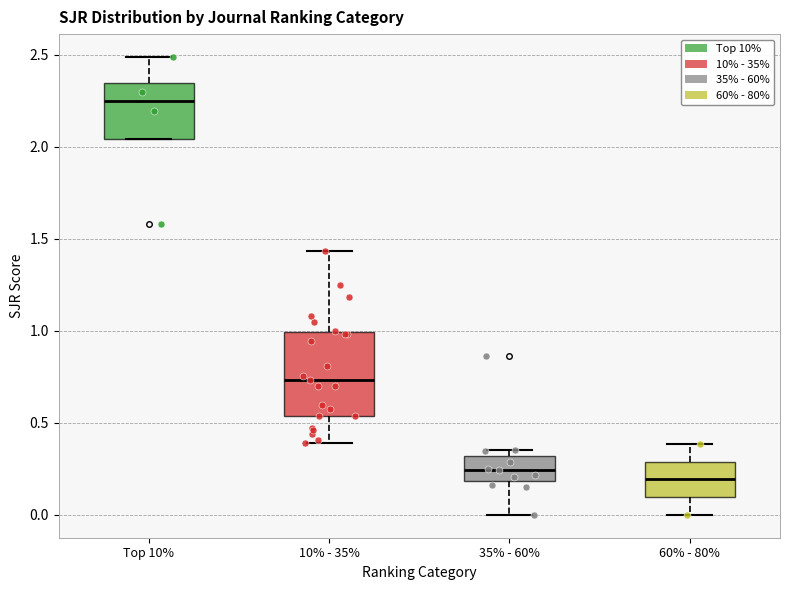

Where is the upper edge of the box for Top 10% on the y-axis? The values are not printed on the chart, so give them approximately, as read against the axis.

2.35